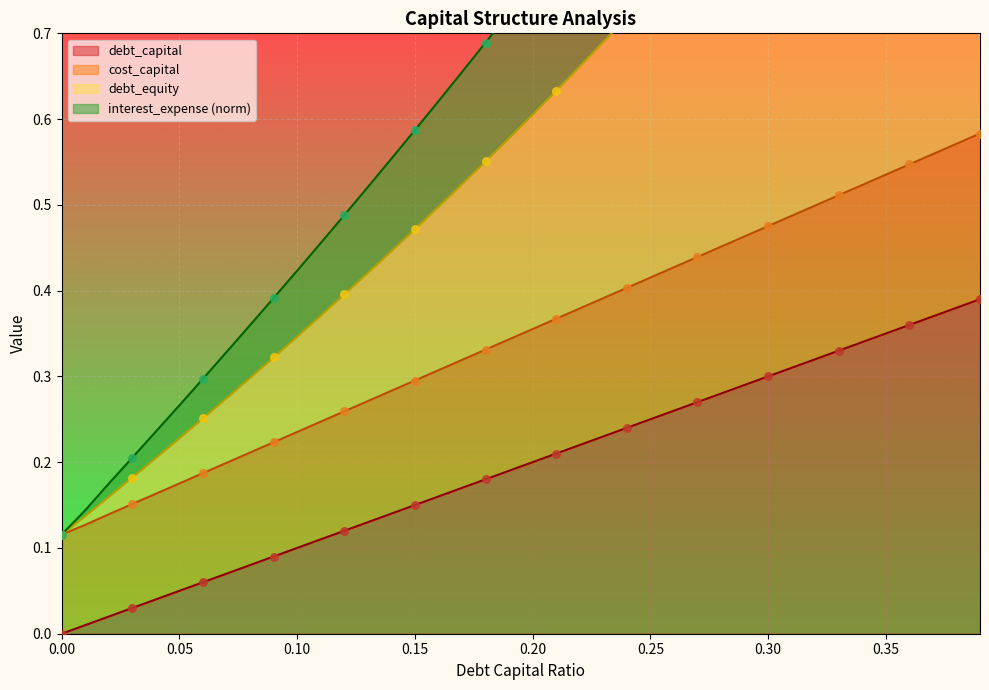

What are all the series names shown in the legend?

debt_capital, cost_capital, debt_equity, interest_expense